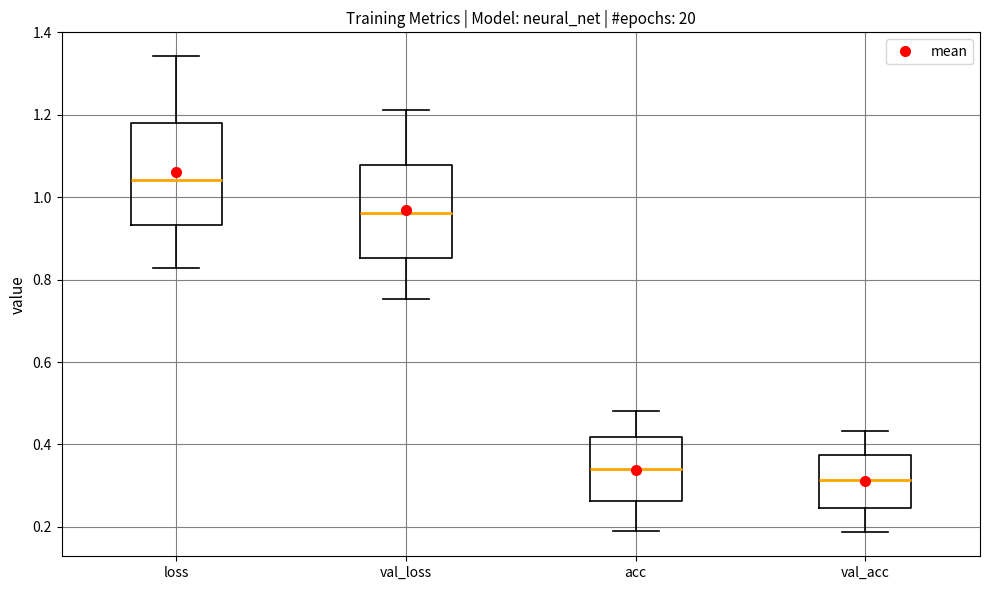

Which box's median line is the highest?

loss